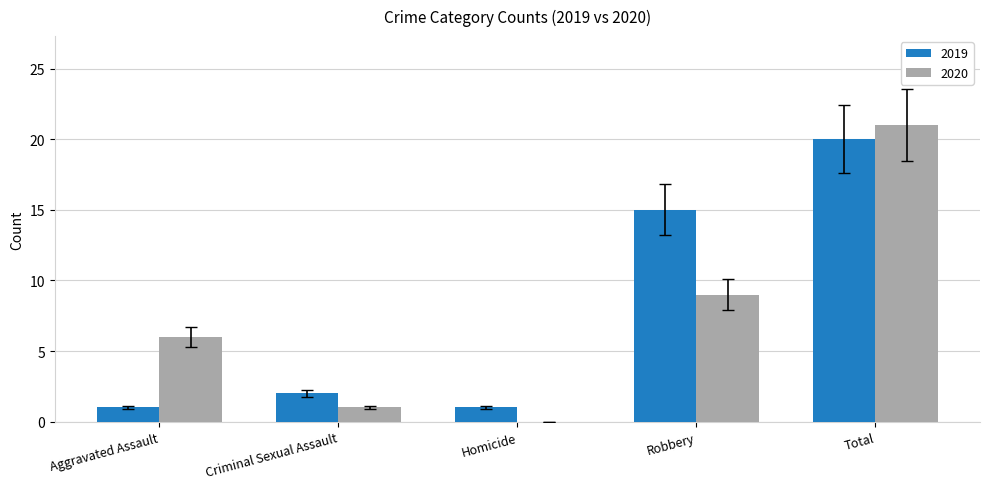

Which series changed the most between Homicide and Robbery?

2019